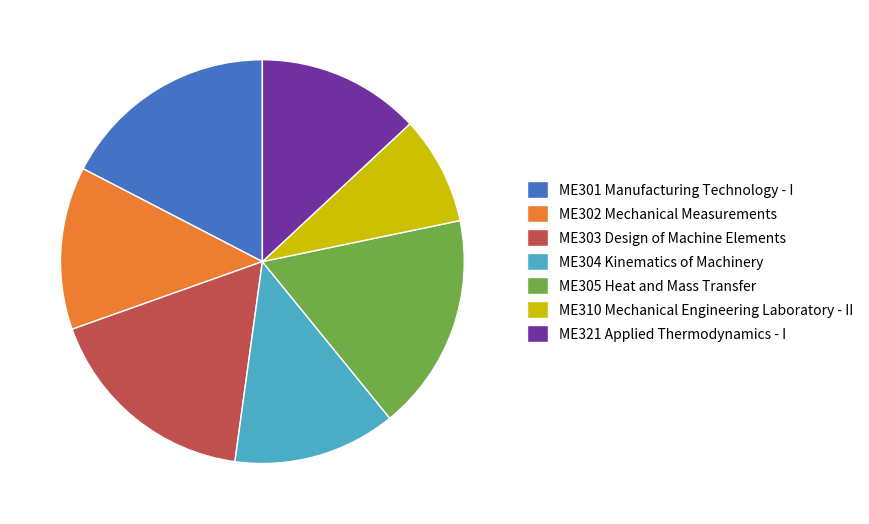

How many slices are in this pie chart?

7